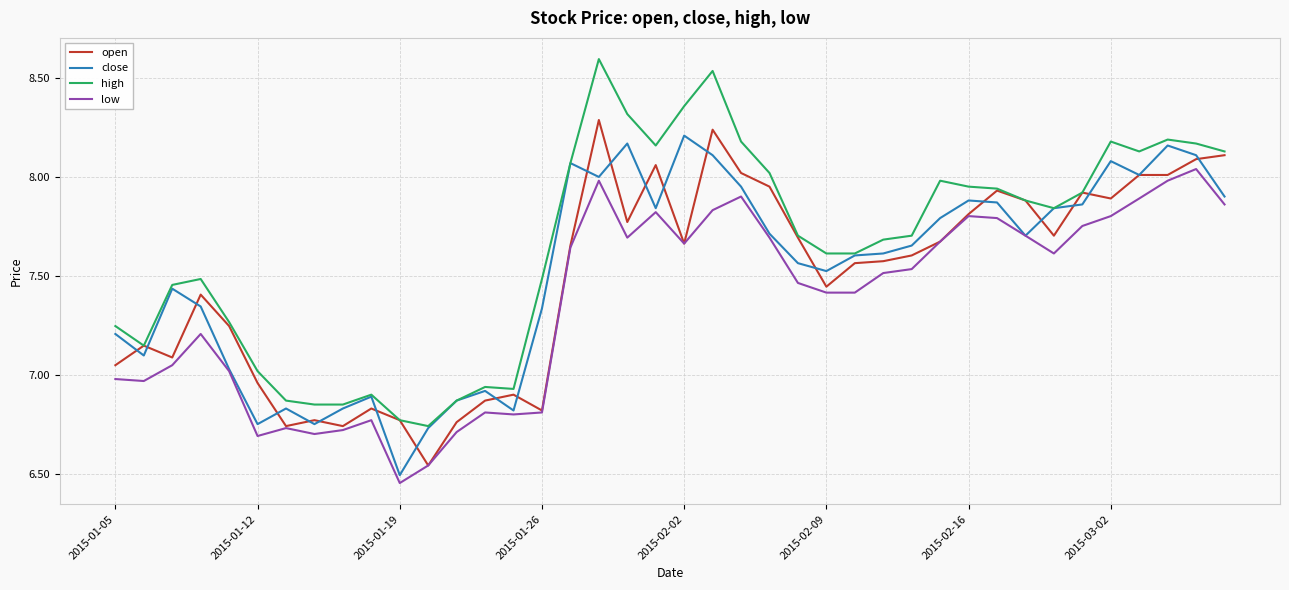

Which series has the widest spread of values?

high